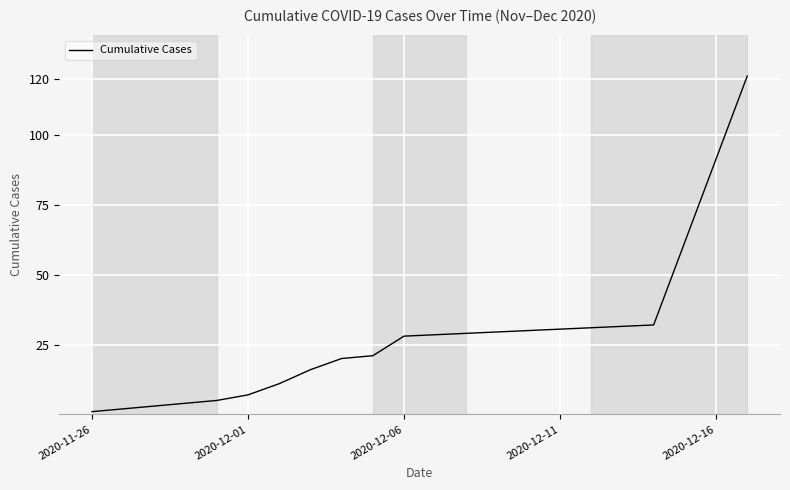

What is the minimum value shown in the chart?

1